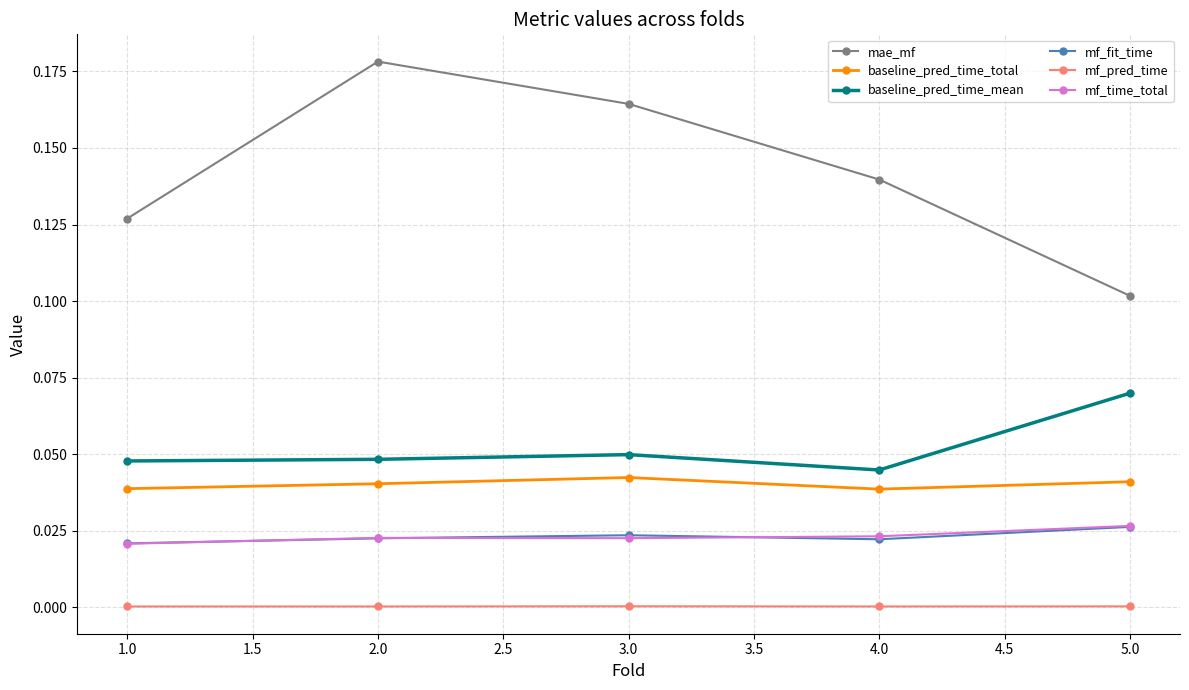

How many series are shown in this chart?

6